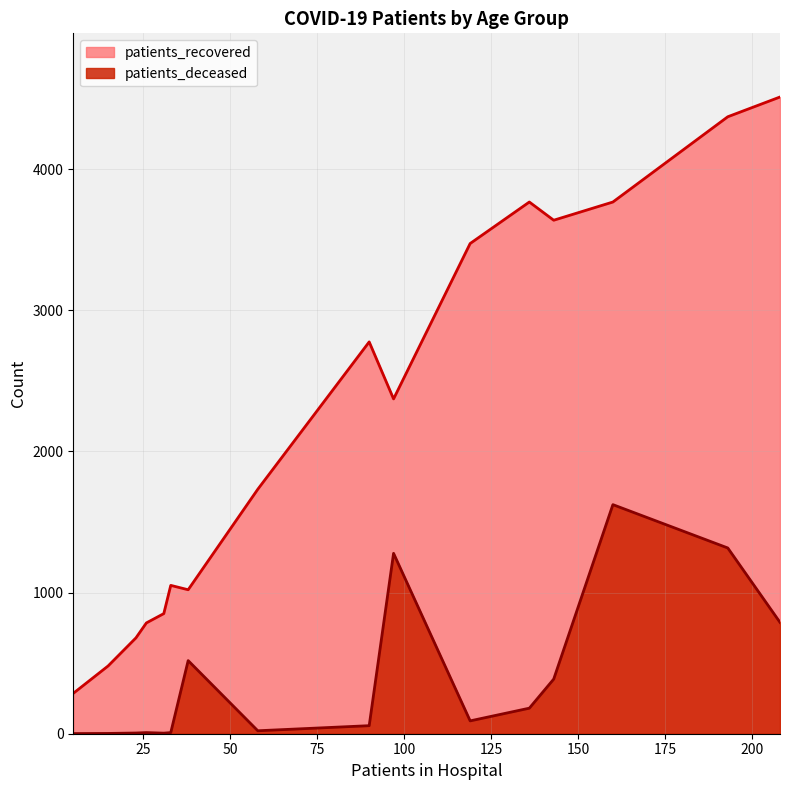

How many values in the patients_recovered series exceed 2372?

7